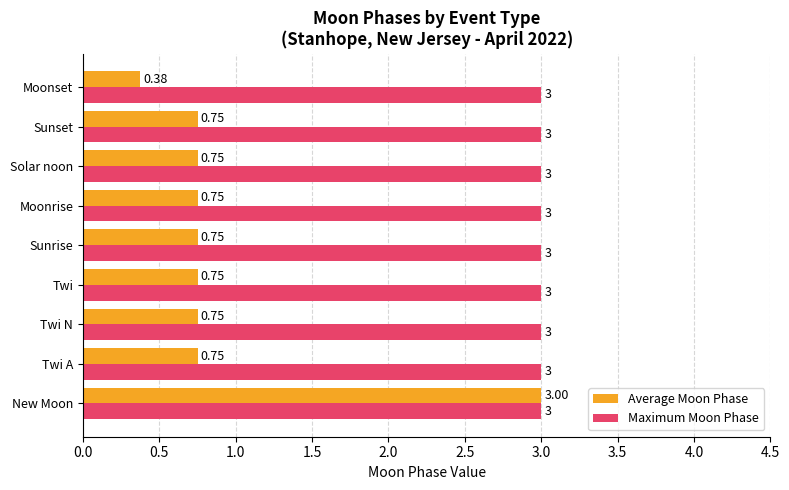

At how many categories does at least one series exceed 0?

9